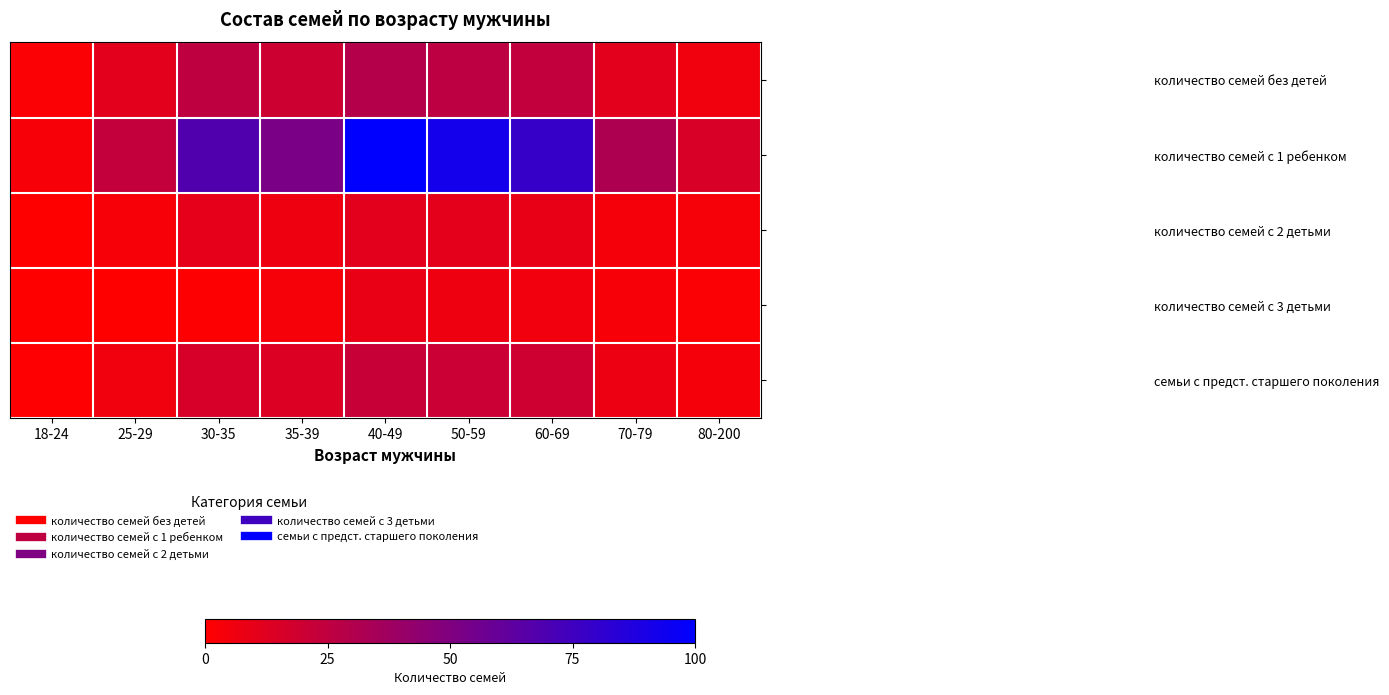

Which label corresponds to the smallest value in the chart?

18-24